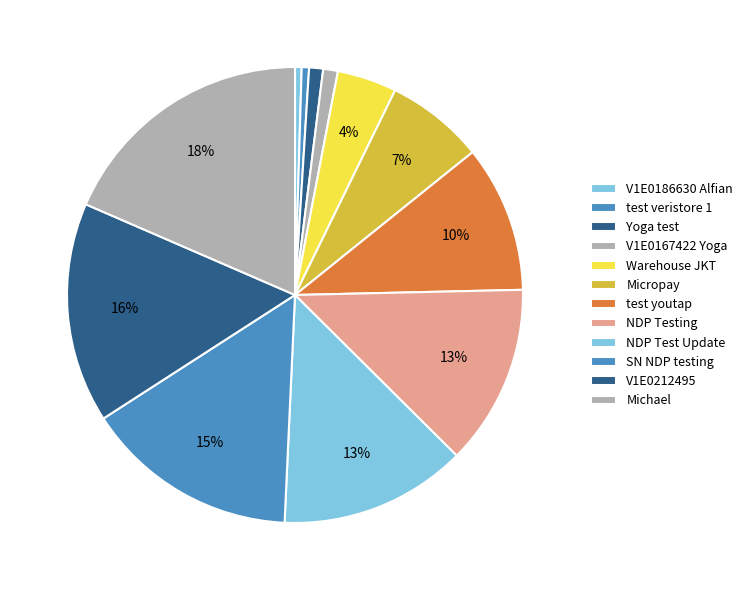

Count the number of slices in the pie.

12